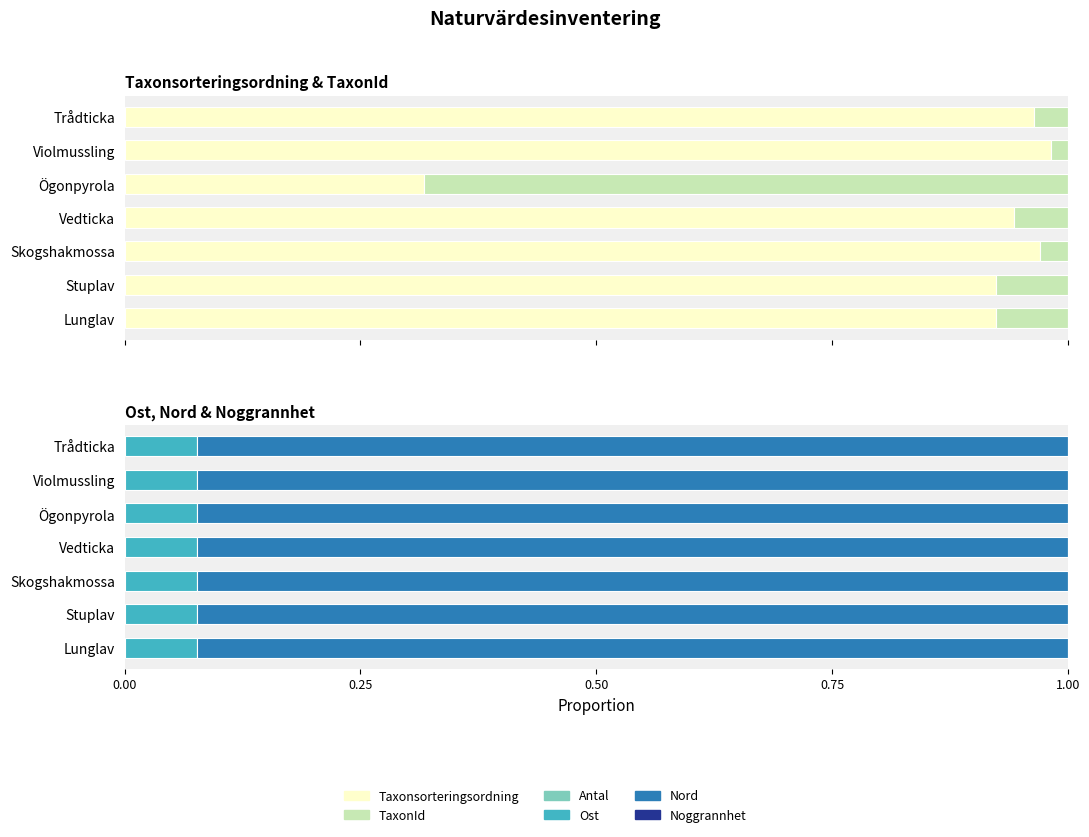

What are all the series names shown in the legend?

Taxonsorteringsordning, TaxonId, Antal, Ost, Nord, Noggrannhet